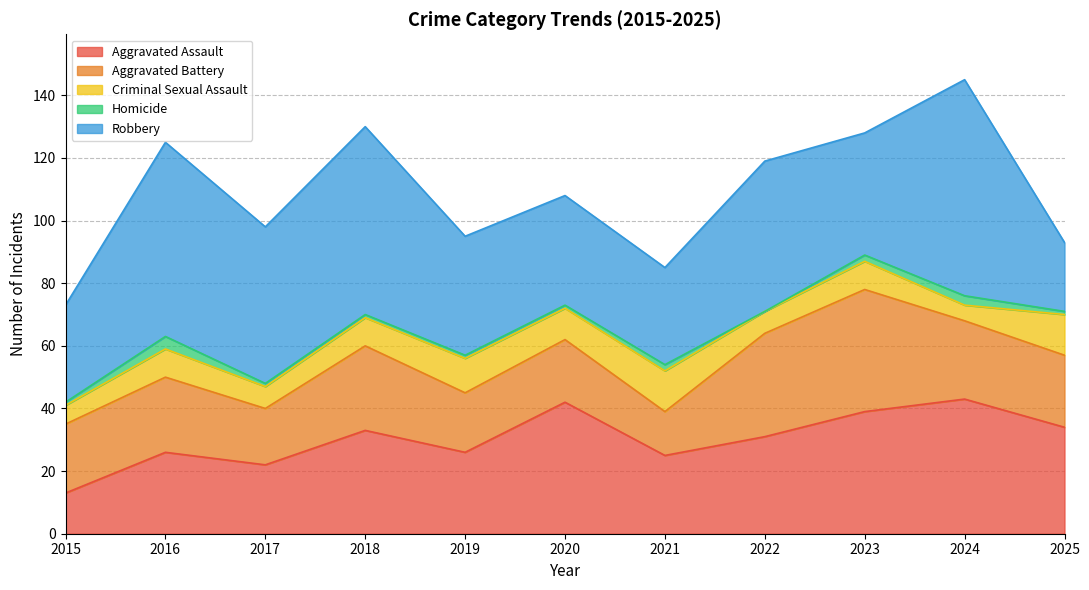

At which category is the sum across all series the highest?

2024